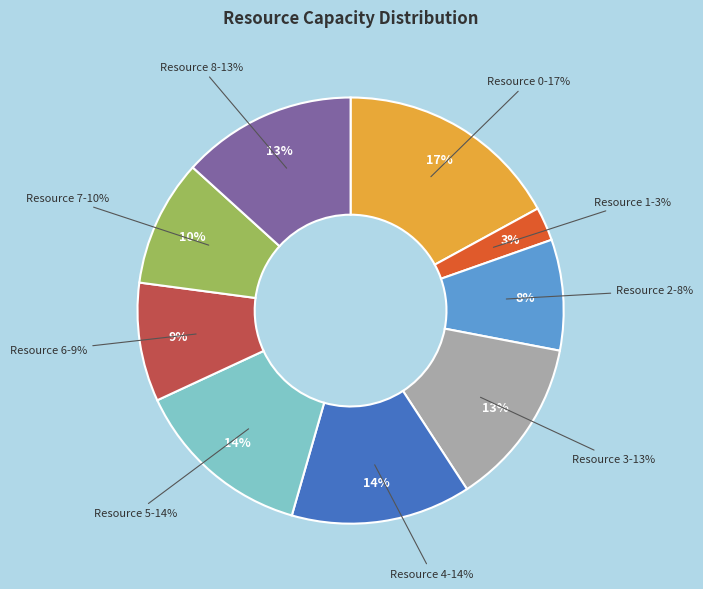

How many segments does this pie chart have?

9